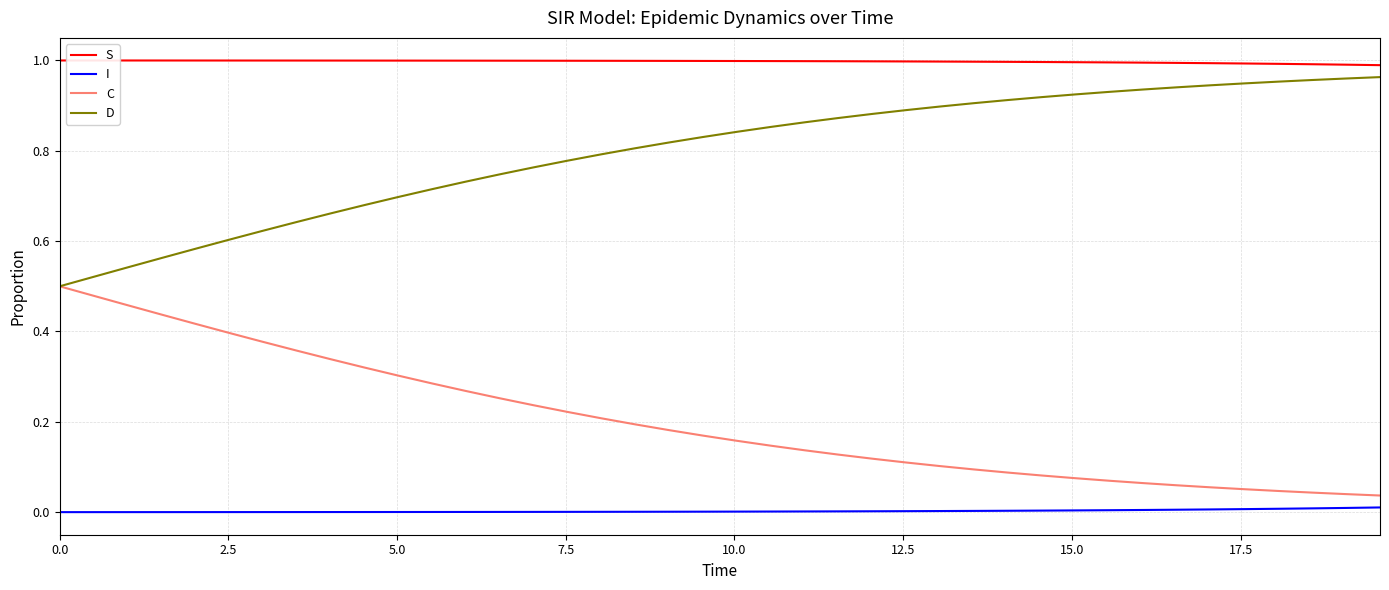

Which series has the largest total across all categories?

S